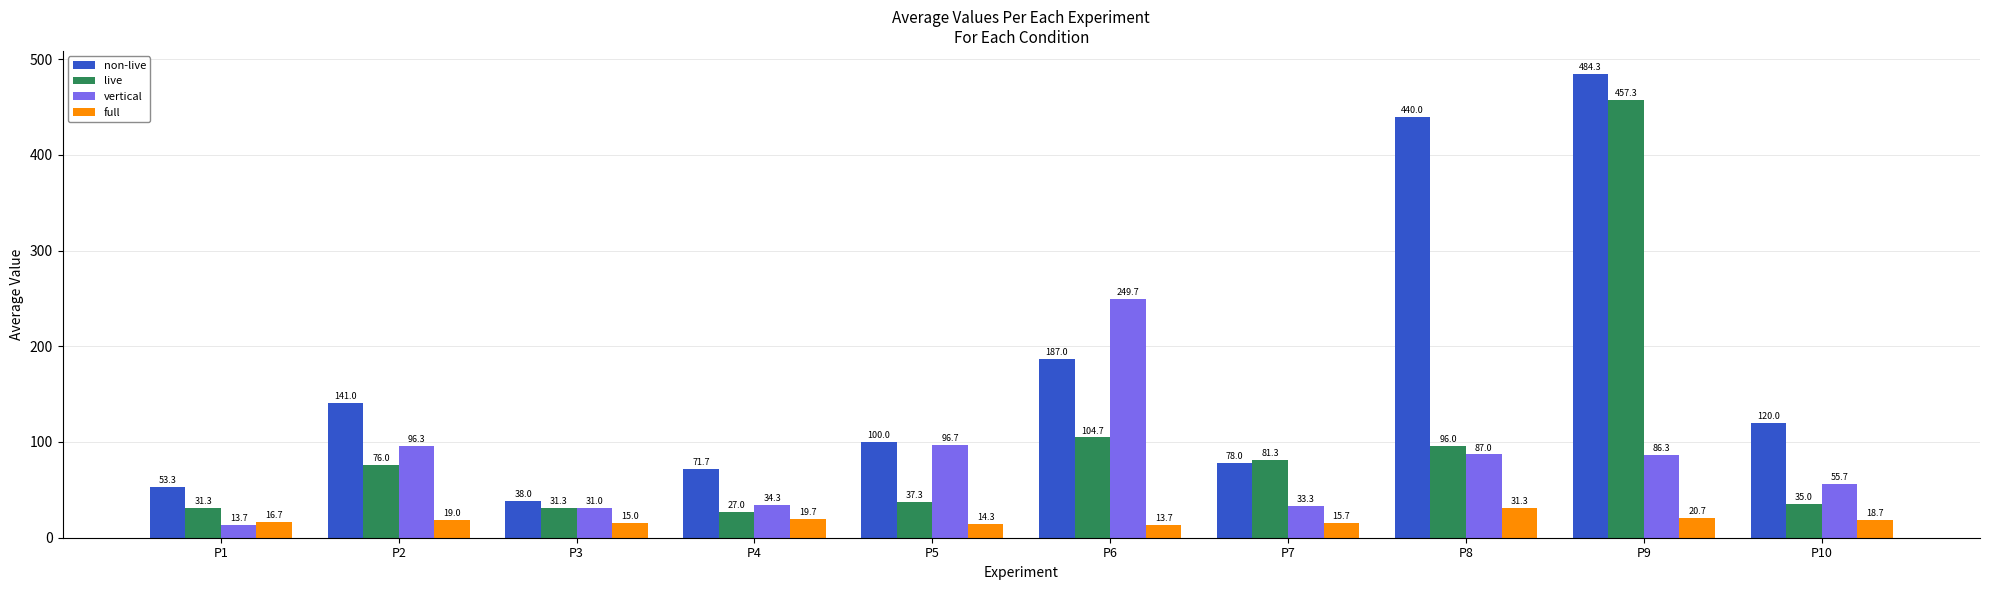

What value does the vertical series have at P4?

34.3